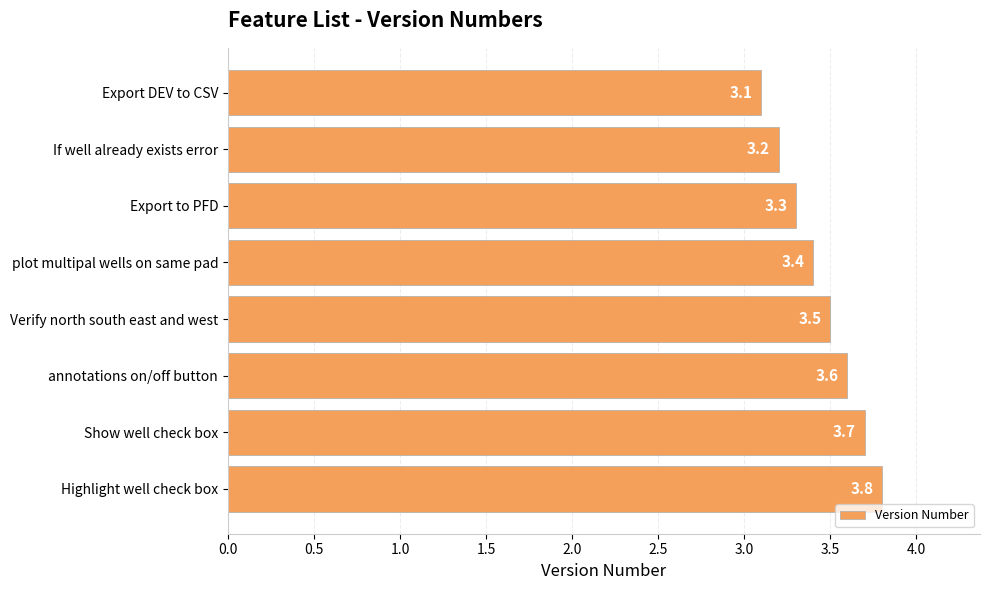

List the labels in order of value, largest first.

Highlight well check box, Show well check box, annotations on/off button, Verify north south east and west, plot multipal wells on same pad, Export to PFD, If well already exists error, Export DEV to CSV